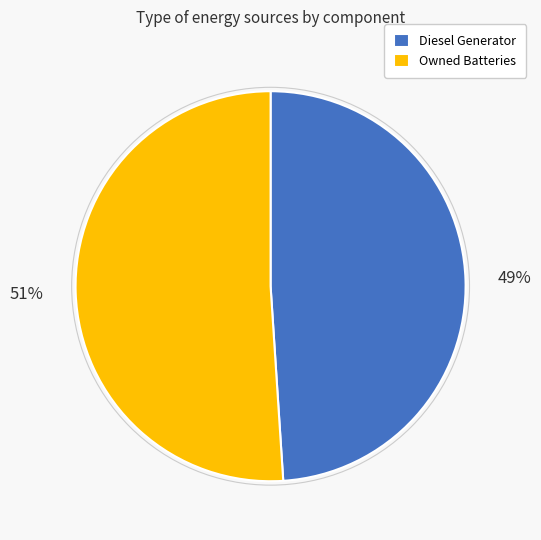

Is Owned Batteries the majority of the pie?

Yes